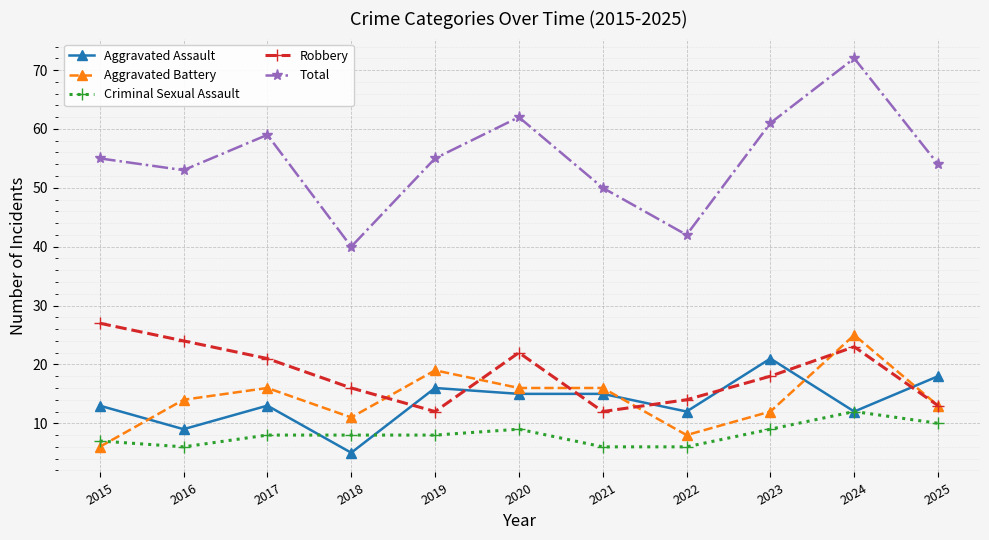

Which category has the highest value across all series?

2024